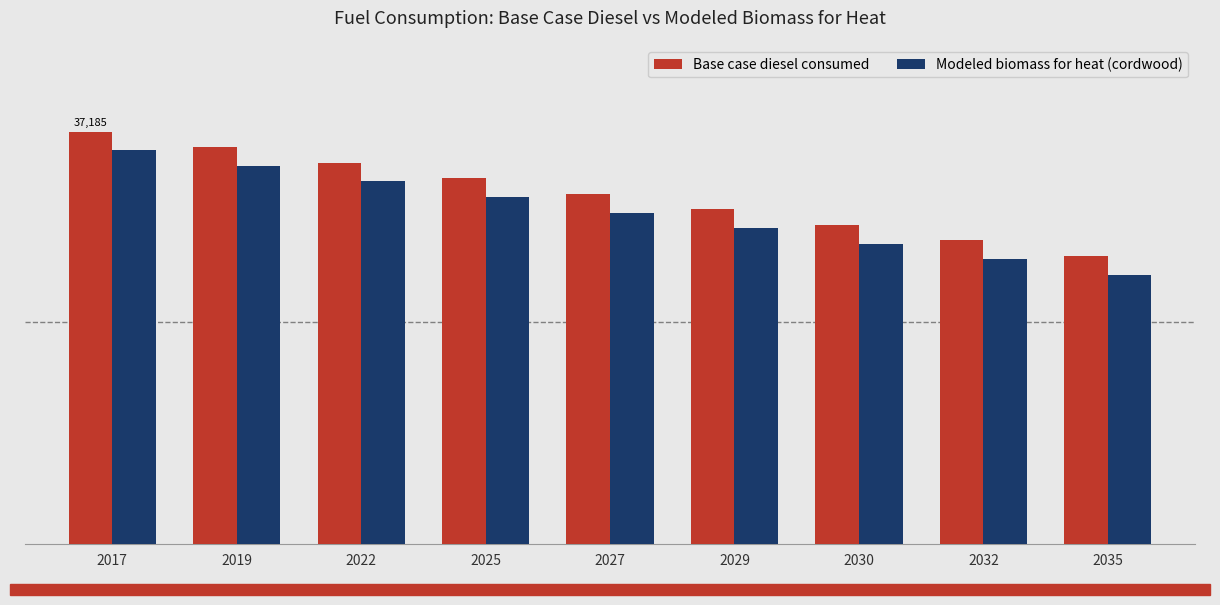

What are all the series names shown in the legend?

Base case diesel consumed, Modeled biomass for heat (cordwood)